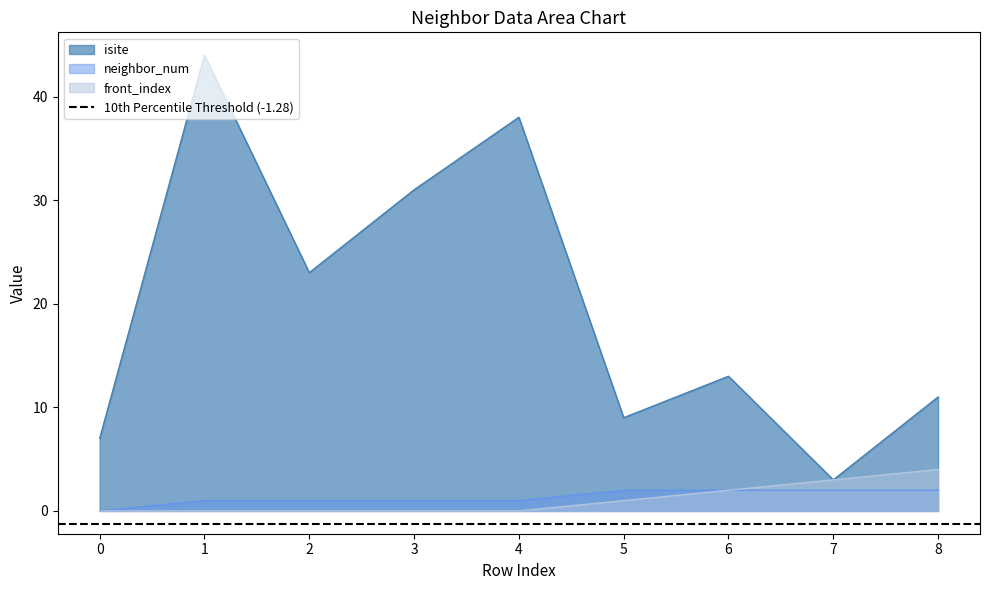

Between 0 and 6, which series saw the biggest shift?

isite